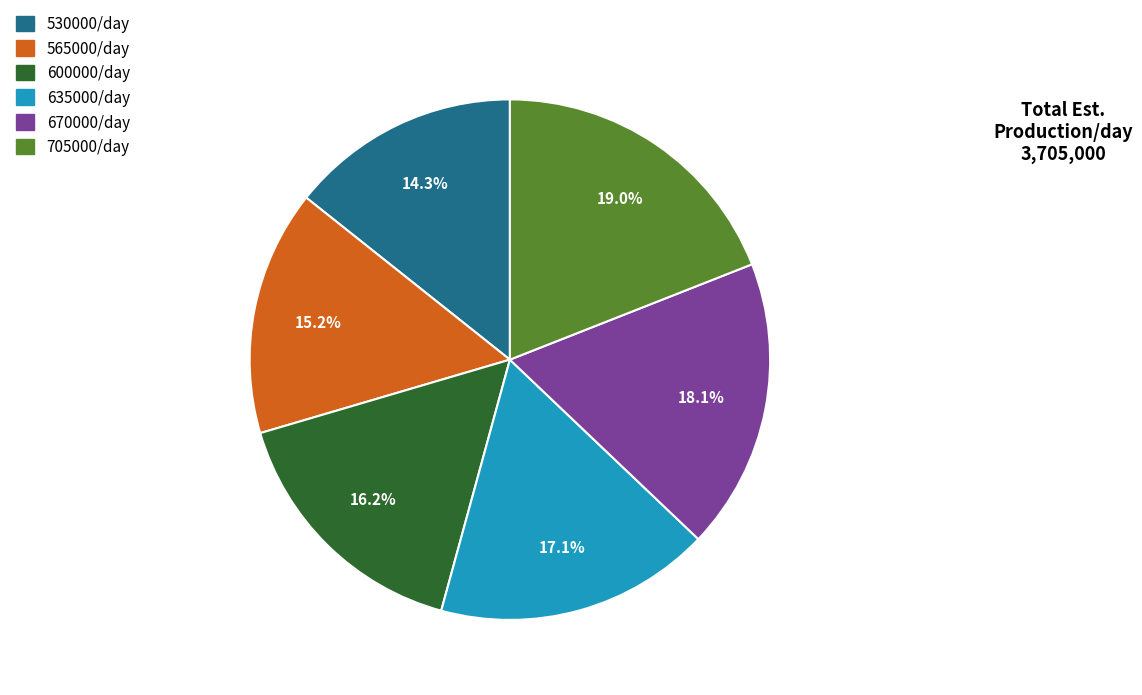

Rank the categories by value from highest to lowest.

705000/day, 670000/day, 635000/day, 600000/day, 565000/day, 530000/day